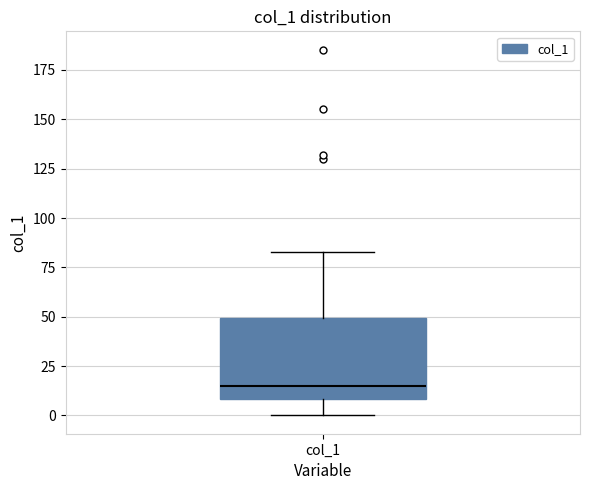

Read this box plot against the y-axis: the position of the median line, the range covered by the box, and the ends of both whiskers. The values are not printed on the chart, so give them approximately, as read against the axis.

median 15, box 10 to 50, whiskers 0 to 85